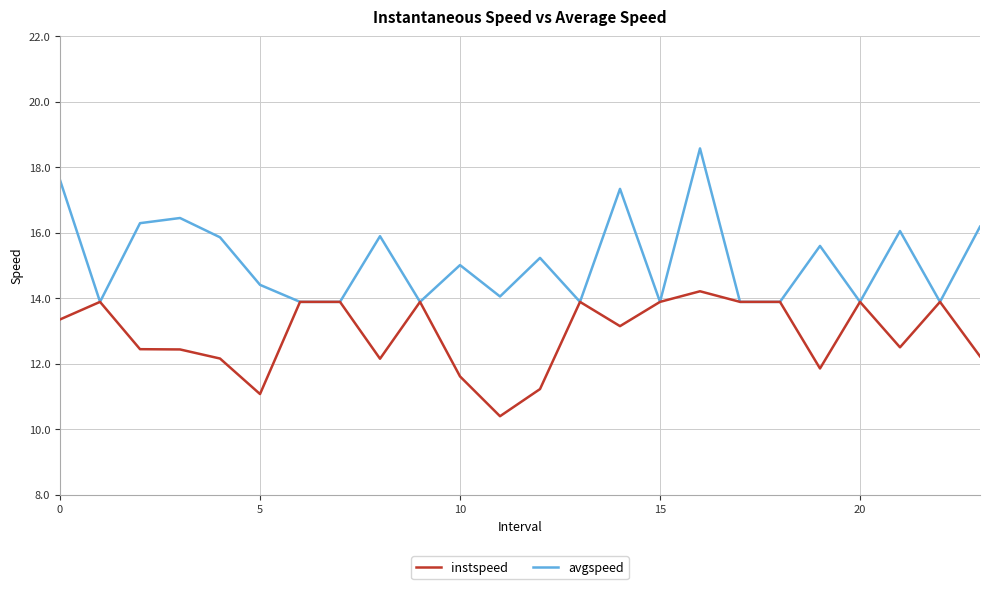

Rank the series by their maximum value, from lowest to highest.

instspeed, avgspeed